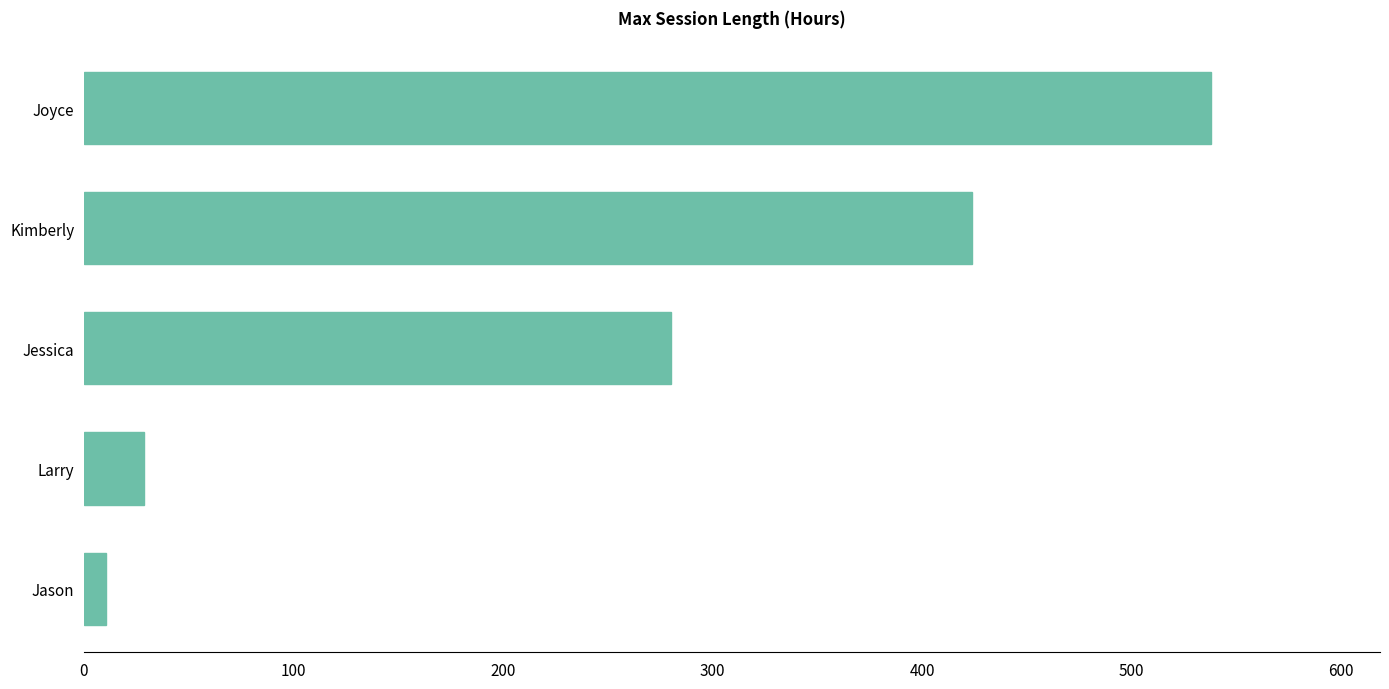

Between Jessica and Joyce, which is larger?

Joyce